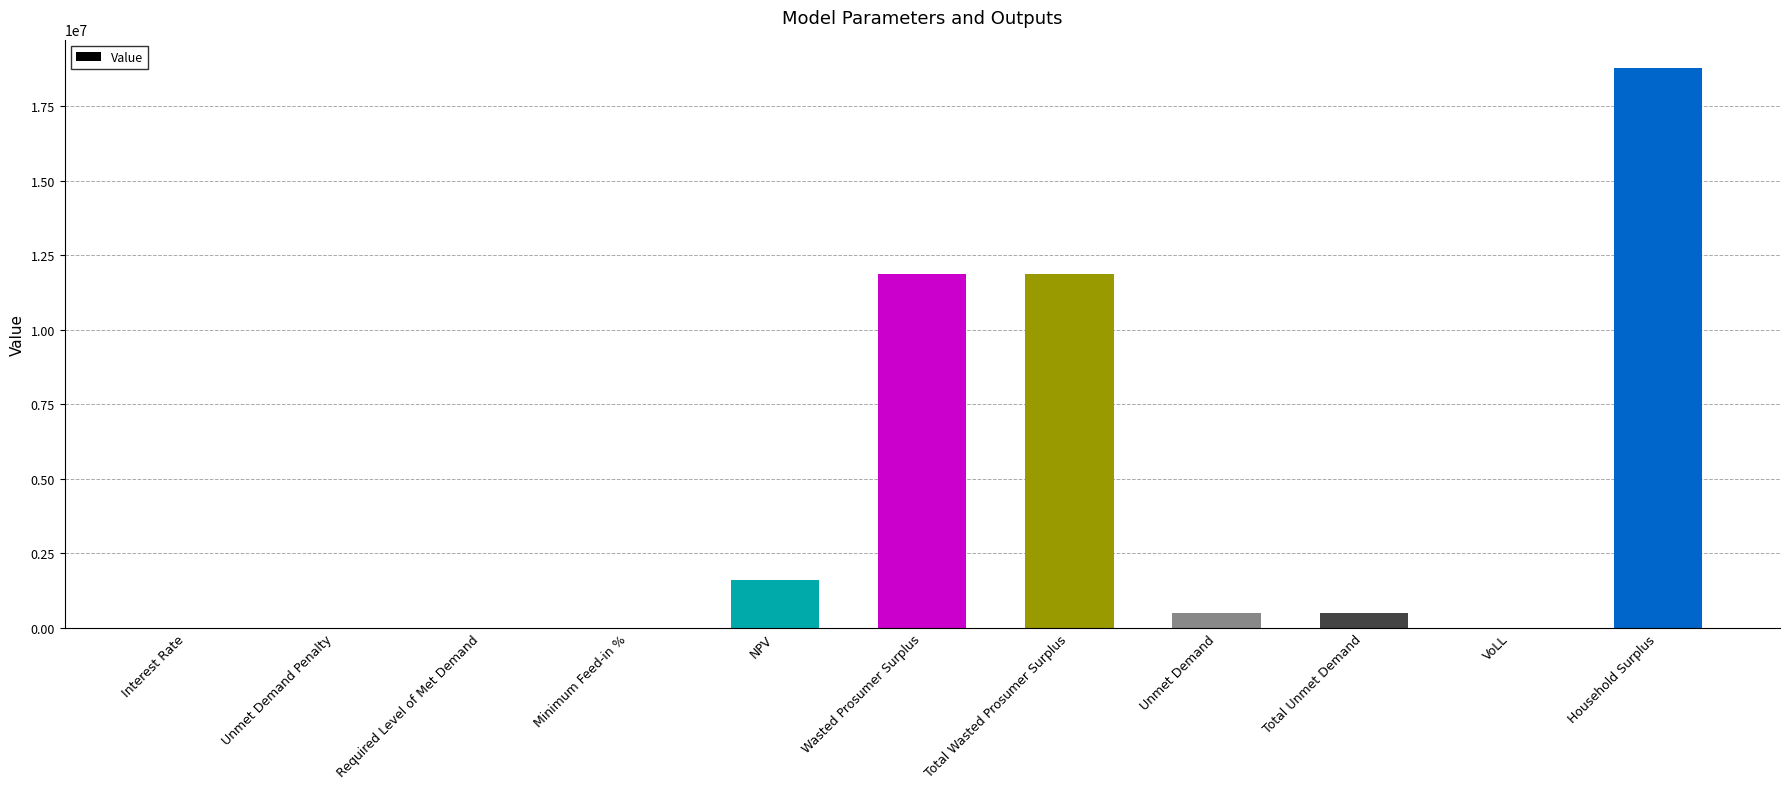

True or false: the data shows 0.0 at Unmet Demand Penalty.

True